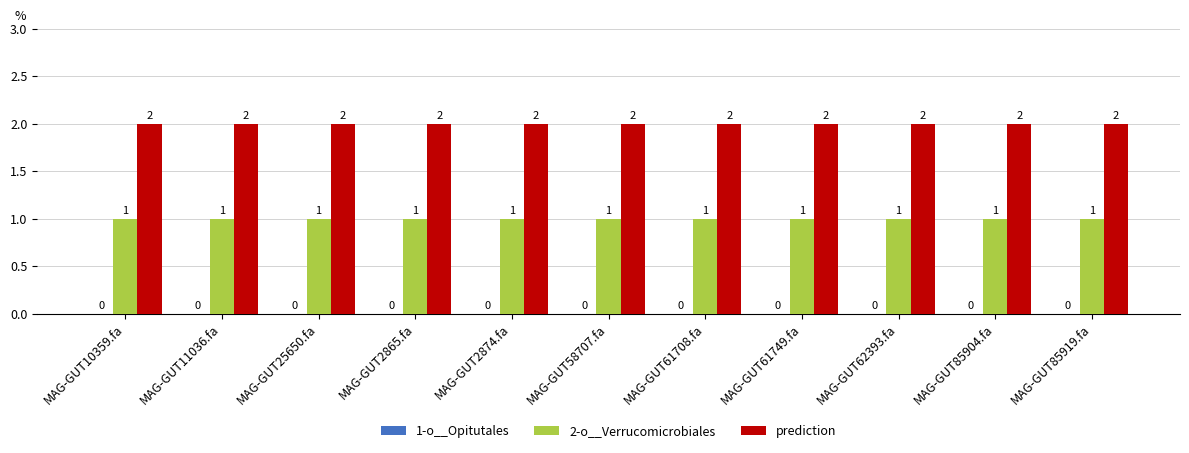

How many series are shown in this chart?

2